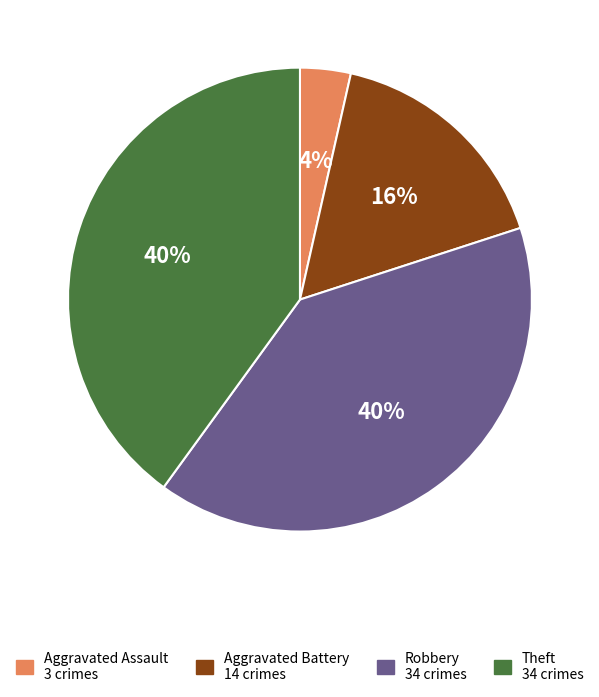

To the nearest percent, what is the combined percentage of Theft and Aggravated Battery?

56%